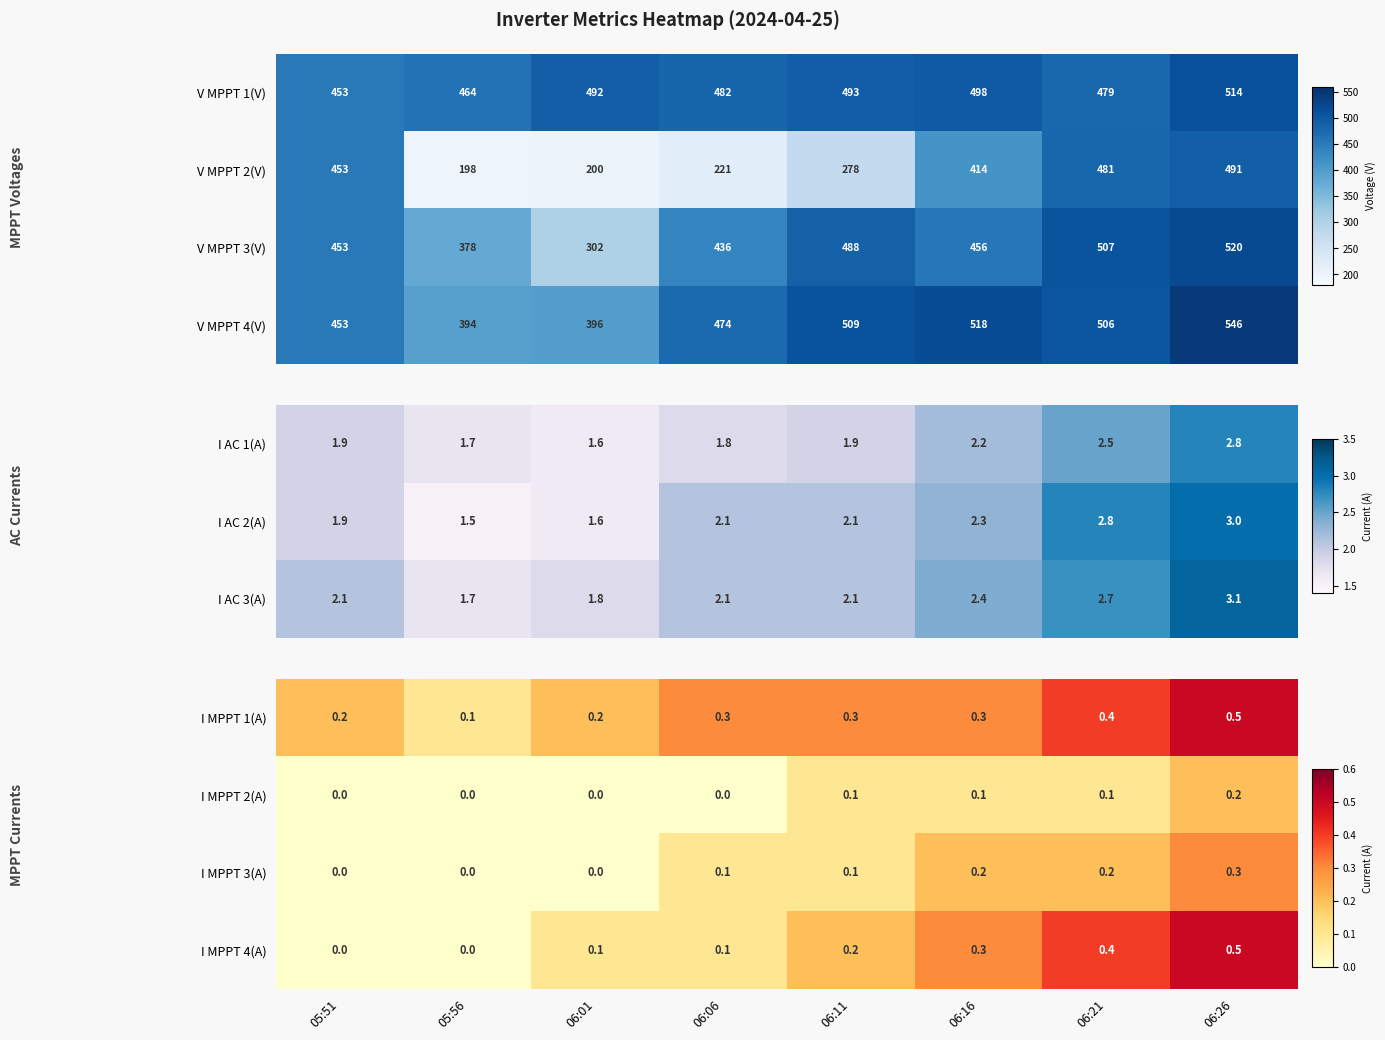

The I MPPT 4(A) series shows 0.0 at 05:56. True or false?

True